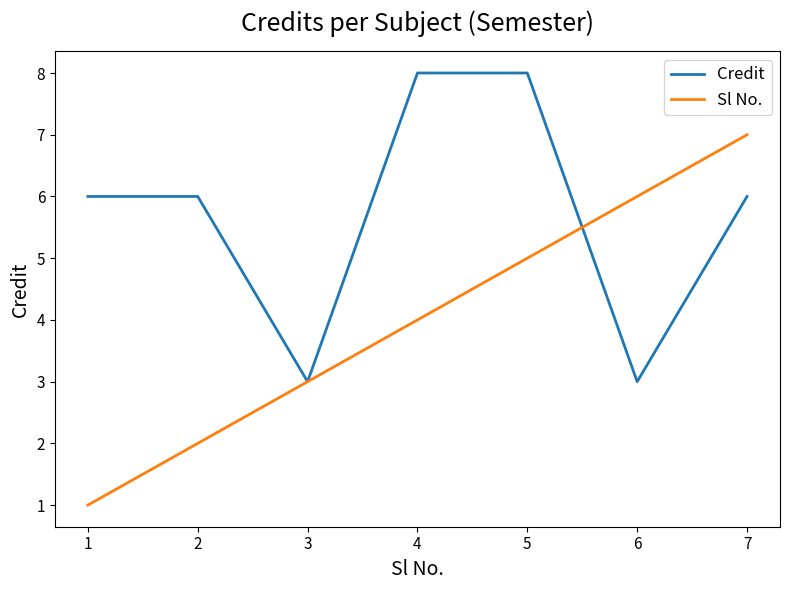

What is the difference between the Credit values at 5 and 3?

5